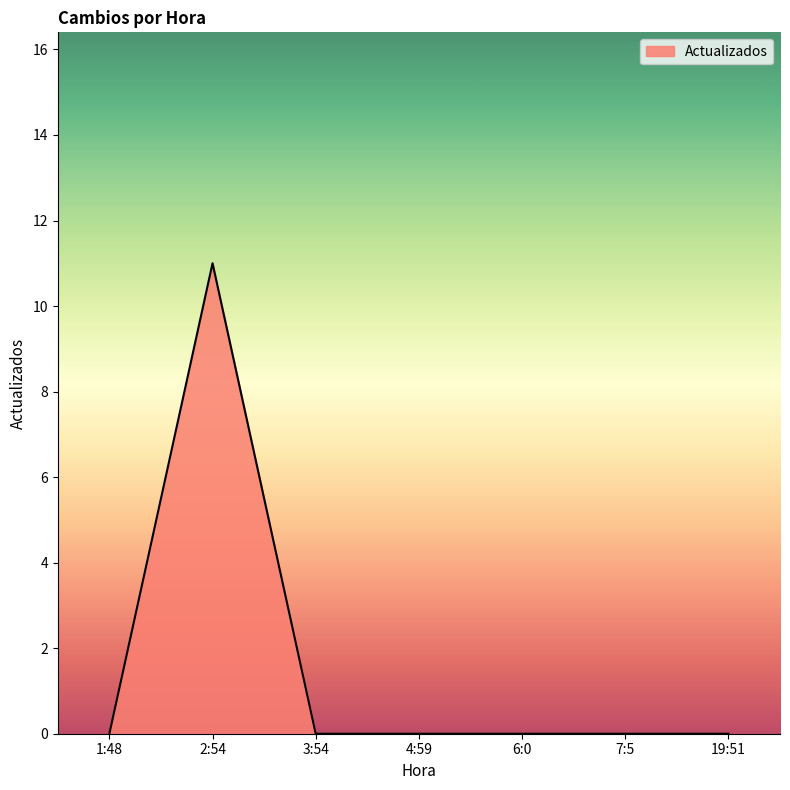

What position from the left is 19:51?

7